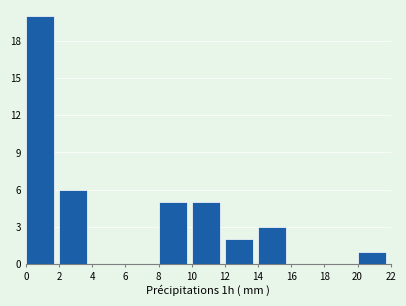

Reading left to right, transcribe this chart: for each bar, give the range it covers on the x-axis and its height. The values are not printed on the chart, so give them approximately, as read against the axis.

0 to 2: 20
2 to 4: 6
4 to 6: 0
6 to 8: 0
8 to 10: 5
10 to 12: 5
12 to 14: 2
14 to 16: 3
16 to 18: 0
18 to 20: 0
20 to 22: 1